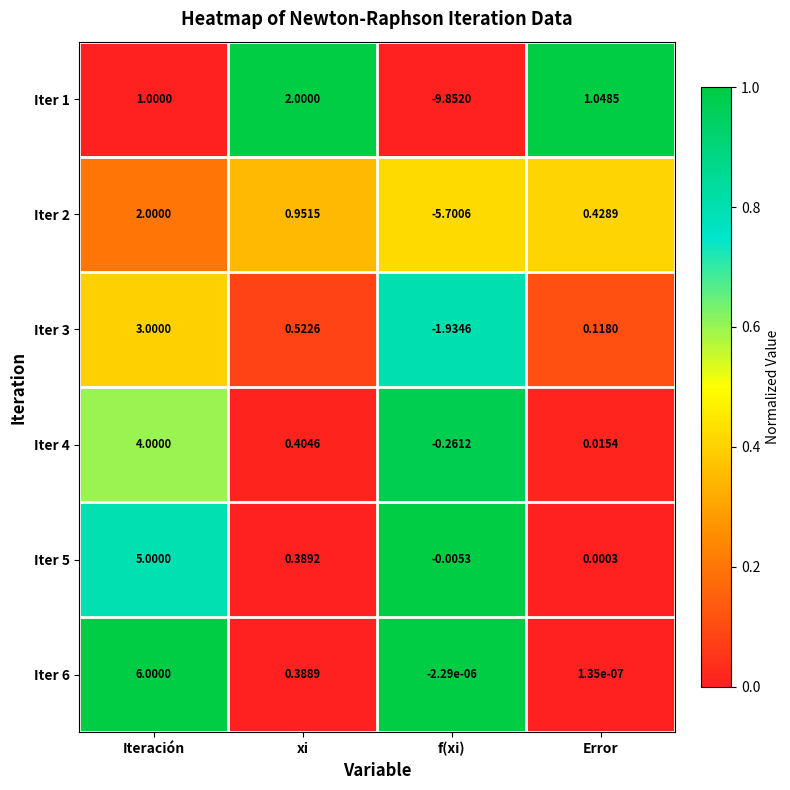

Rank the categories by Iter 5 value from highest to lowest.

Iteración, xi, Error, f(xi)